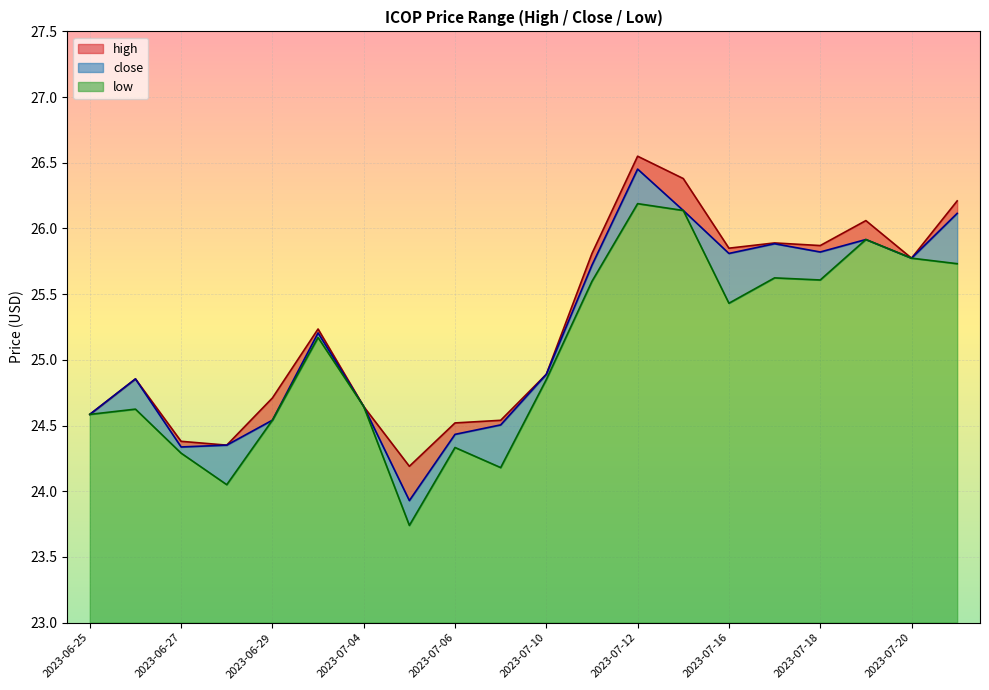

Where is the first local maximum for close?

2023-06-26